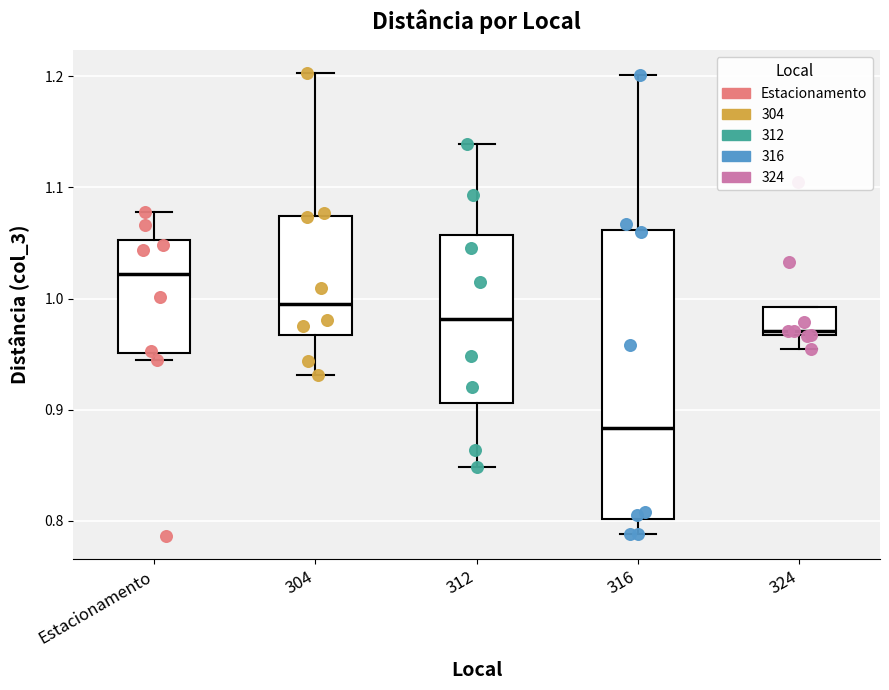

Which box is the tallest, from its lower edge to its upper edge?

316